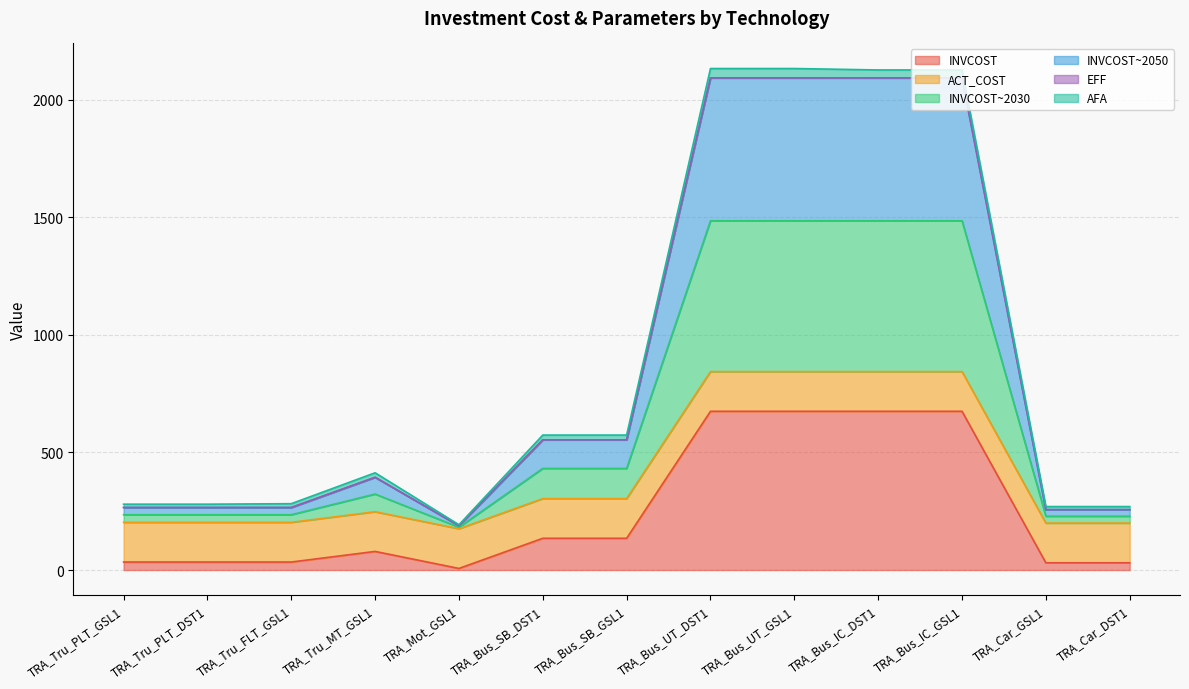

What is the highest value of the INVCOST series?

675.0